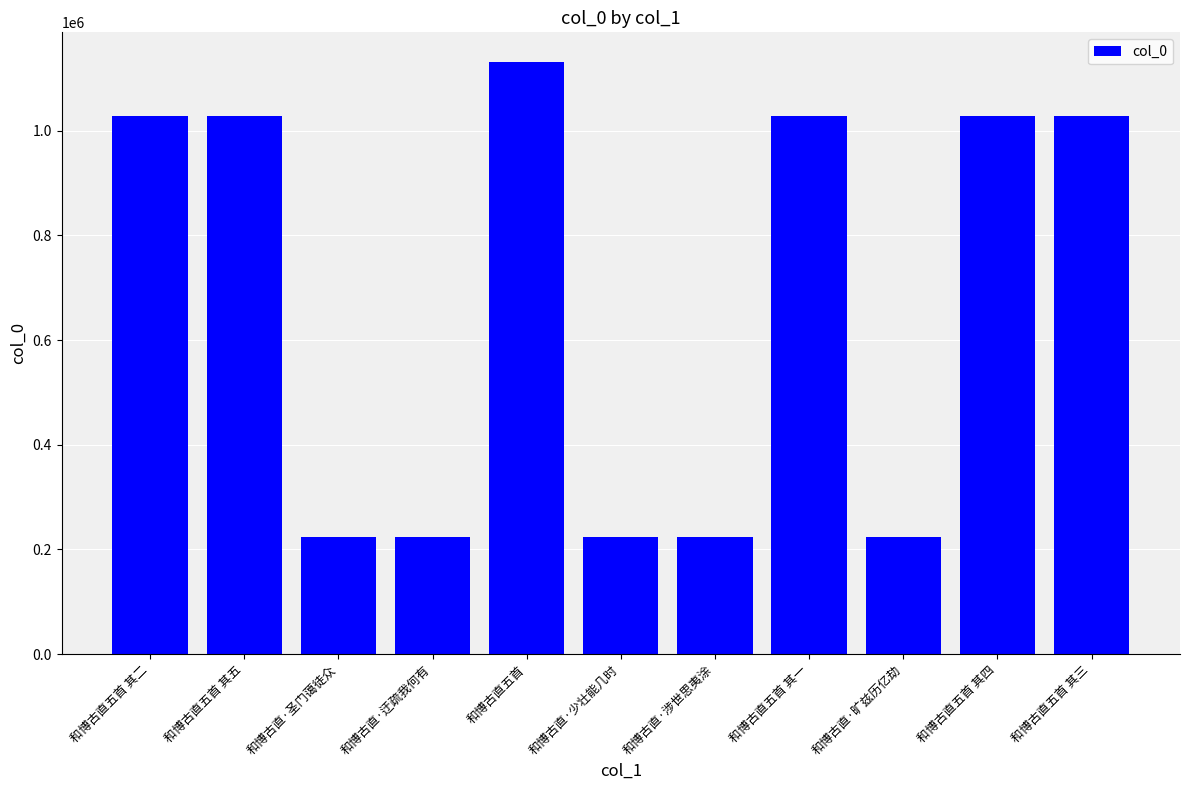

How many categories are shown in the chart?

11